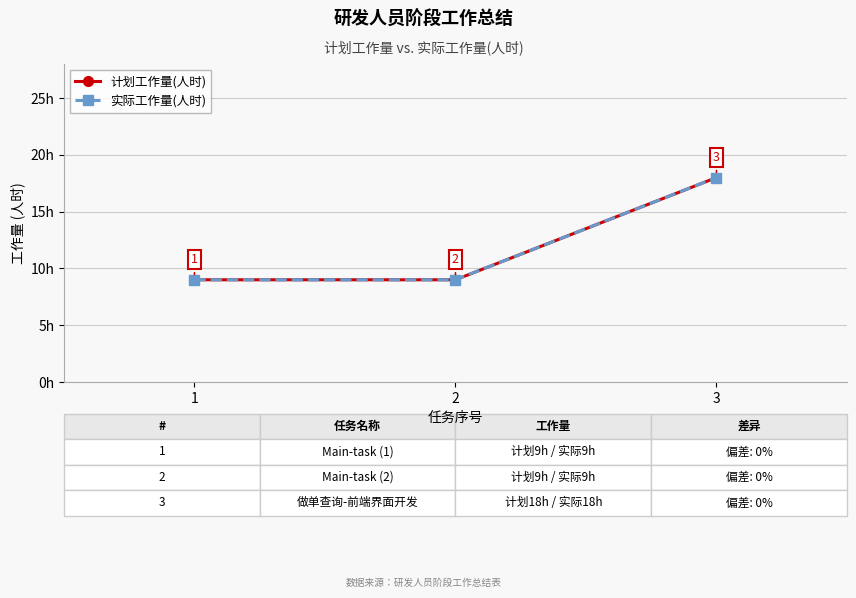

Which series changed the most between 2 and 3?

计划工作量(人时)